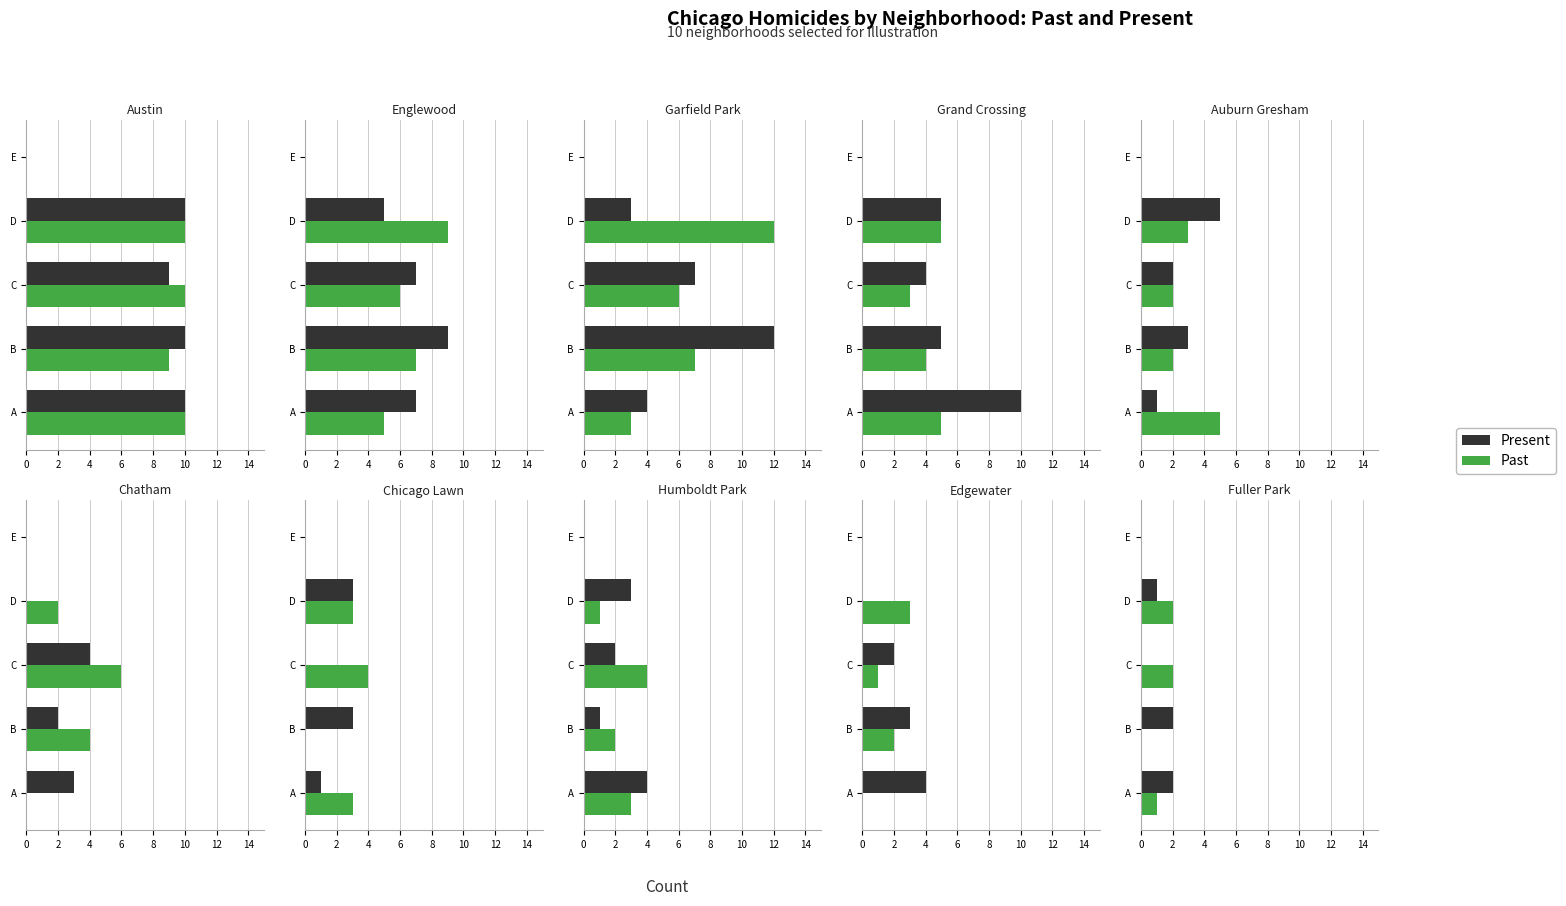

How many data points in Present are less than 1?

2